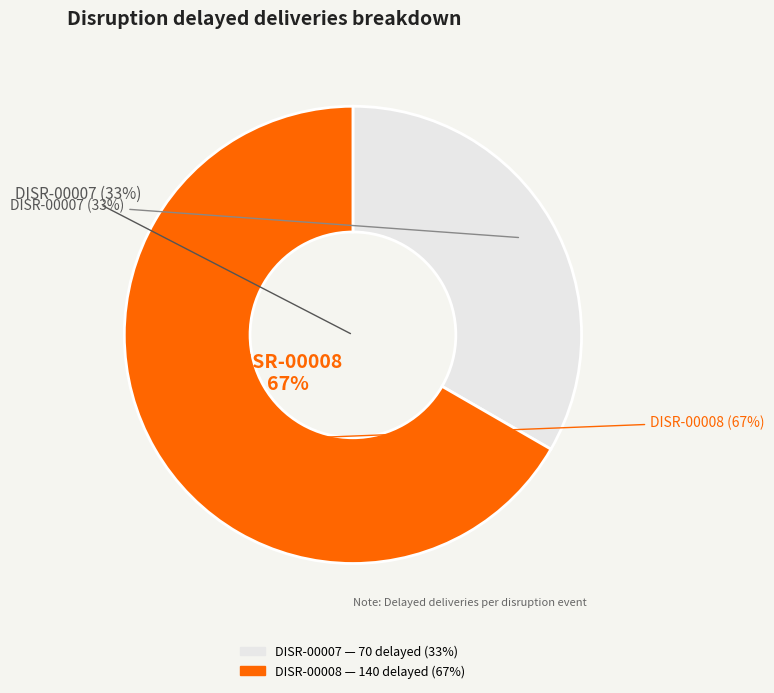

Rank the categories by value from highest to lowest.

DISR-00008, DISR-00007